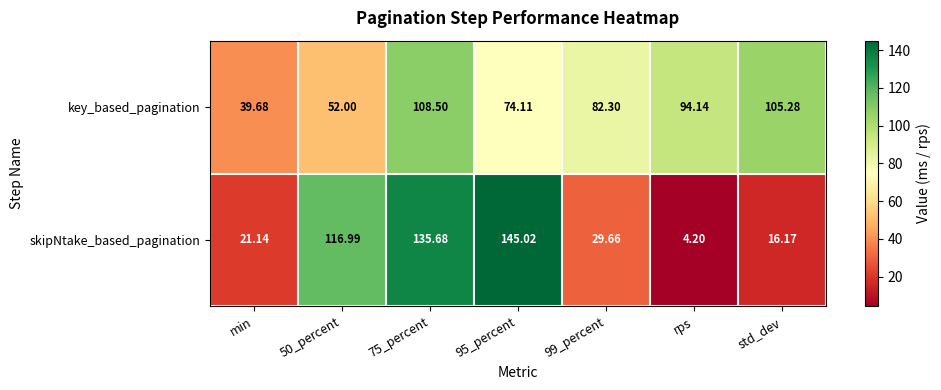

Which series has the largest total across all categories?

key_based_pagination